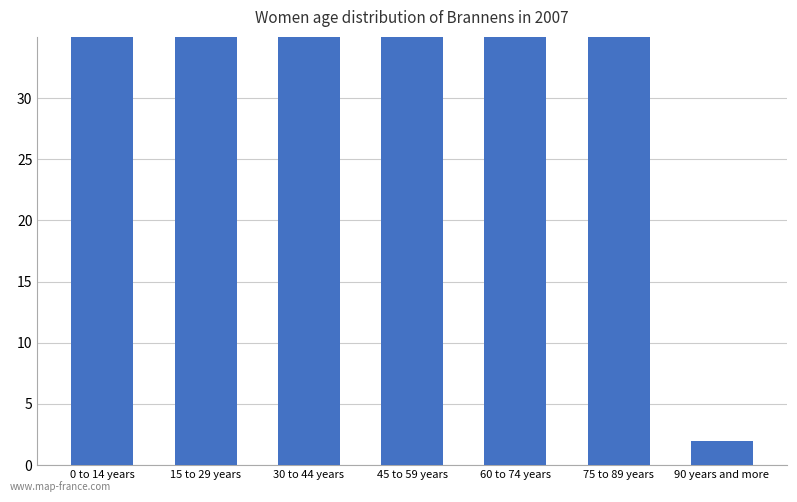

Is it true that the value at 75 to 89 years is 71?

False